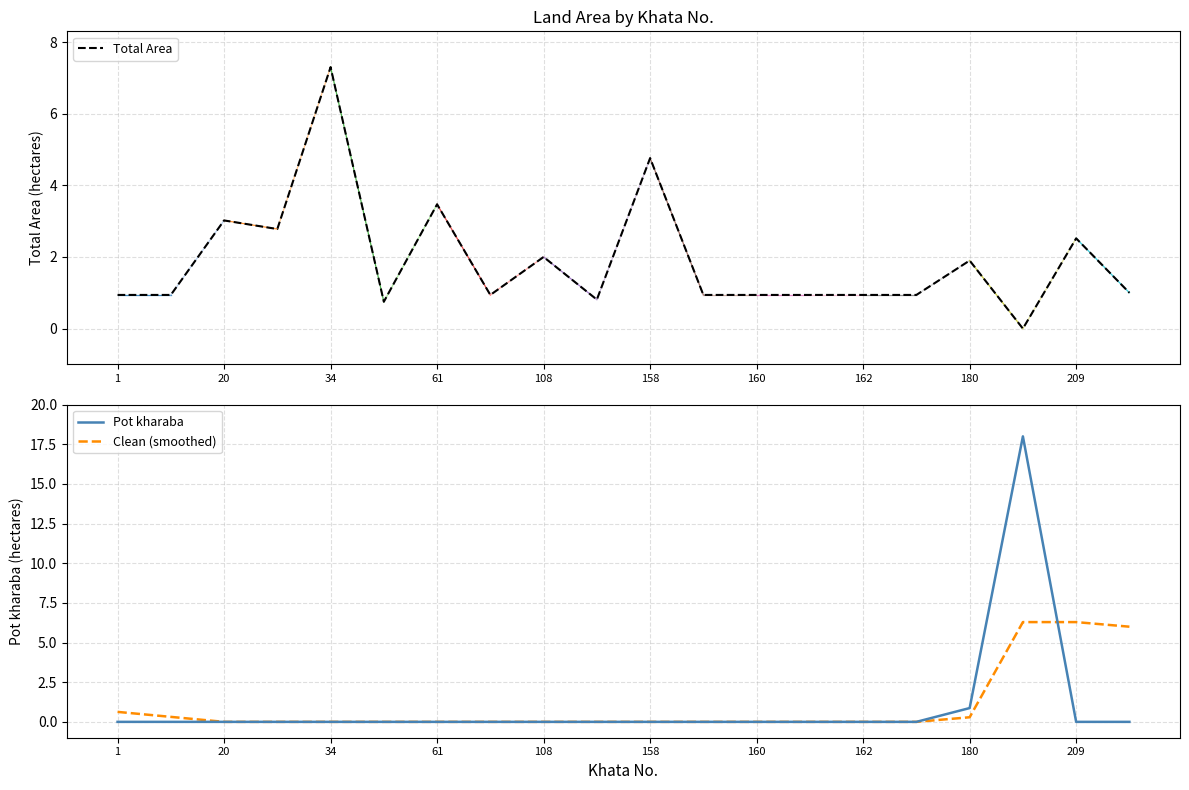

The Clean (smoothed) series shows 0.0 at 160. True or false?

True